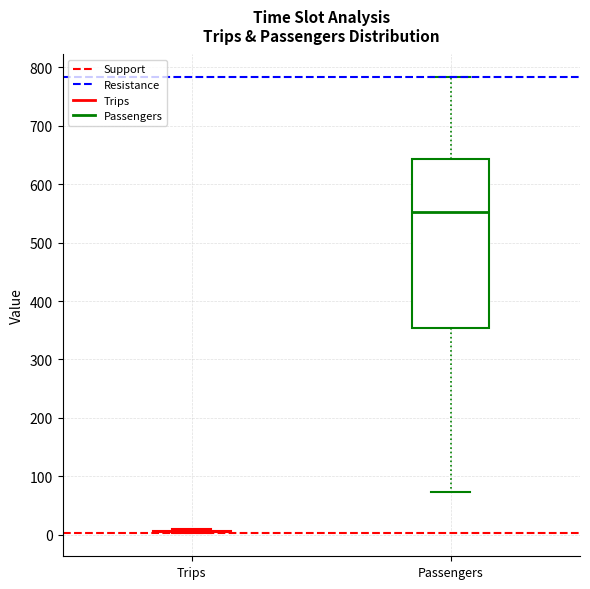

Comparing the boxes themselves (not the whiskers), which one is the tallest?

Passengers